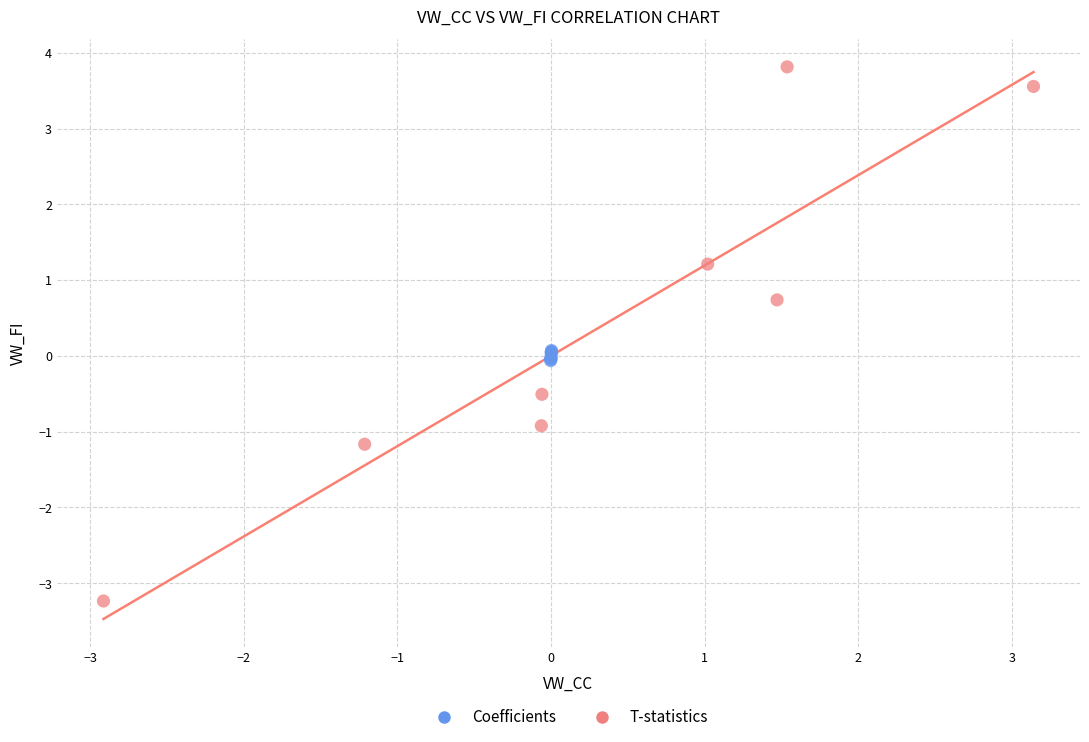

Which series reaches the minimum Y coordinate?

T-statistics